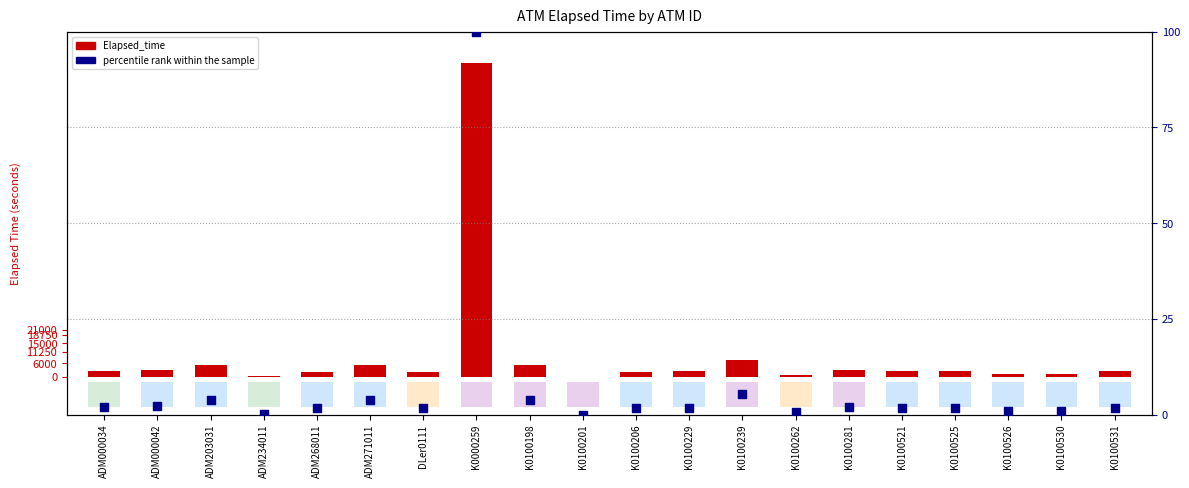

Is the value of Elapsed_time at ADM268011 greater than the value of percentile rank at K0100521?

Yes